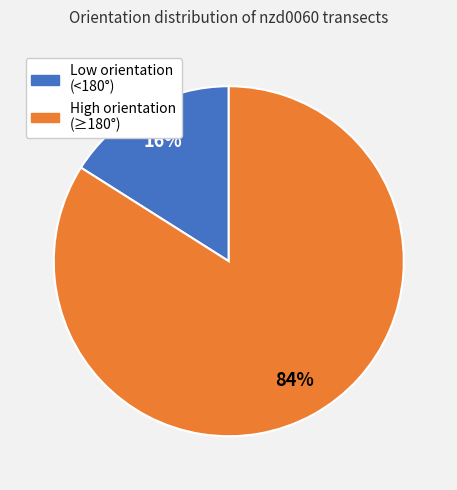

Is there a majority slice in this chart?

Yes